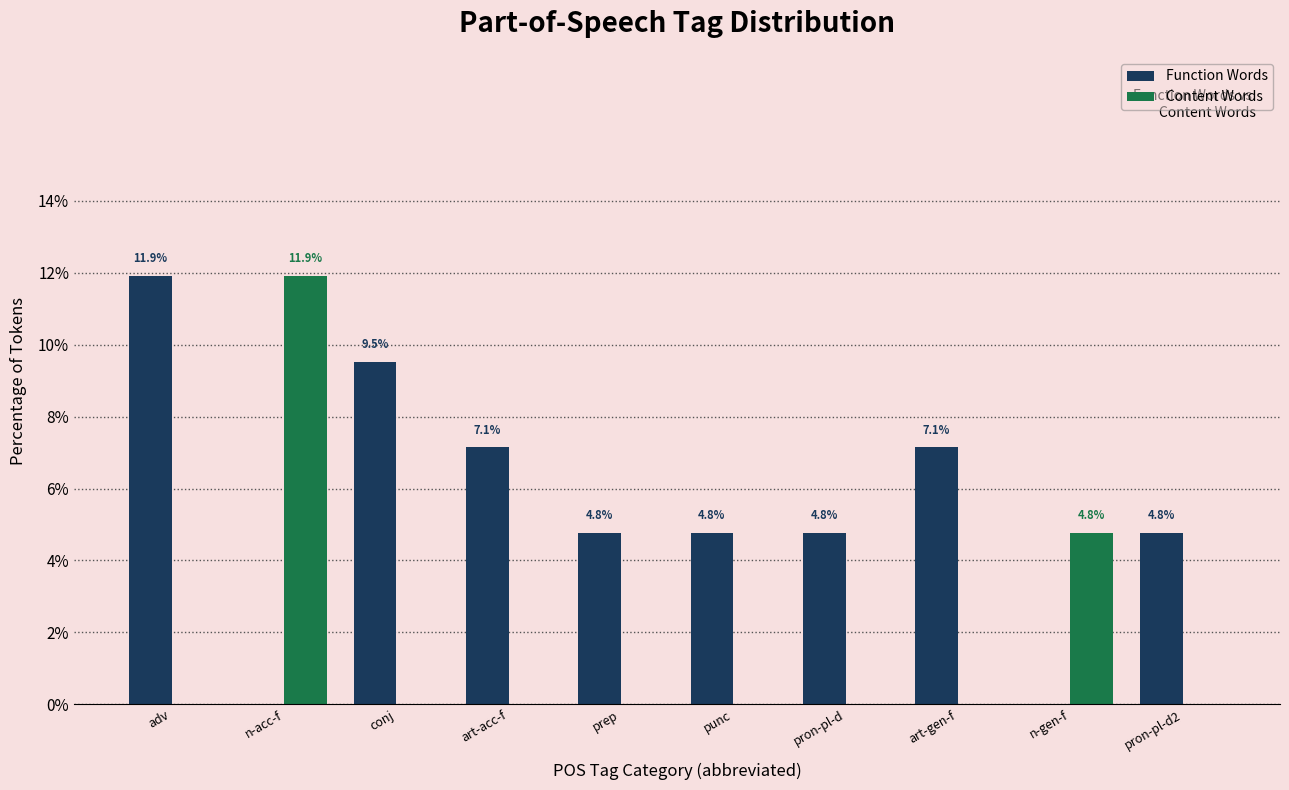

Reading right to left, transcribe all the data shown in this chart.

Function Words: pron-pl-d2=4.8	n-gen-f=0.0	art-gen-f=7.1	pron-pl-d=4.8	punc=4.8	prep=4.8	art-acc-f=7.1	conj=9.5	n-acc-f=0.0	adv=11.9
Content Words: pron-pl-d2=0.0	n-gen-f=4.8	art-gen-f=0.0	pron-pl-d=0.0	punc=0.0	prep=0.0	art-acc-f=0.0	conj=0.0	n-acc-f=11.9	adv=0.0